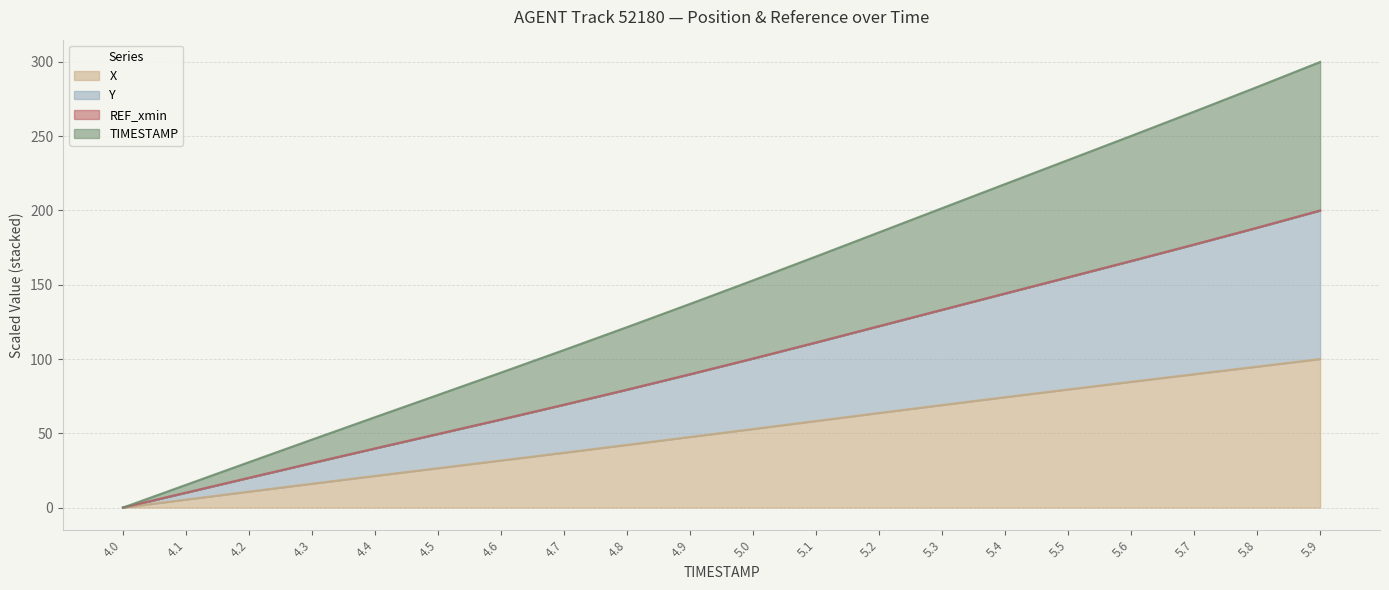

How many data points in X are above 52?

10